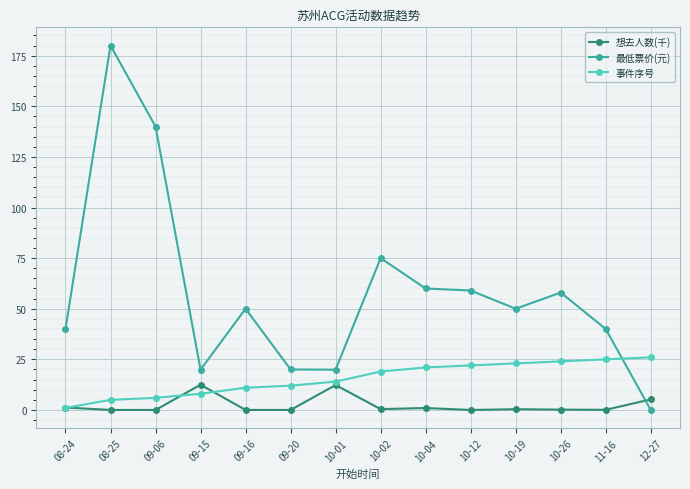

Is it true that 想去人数(千) equals 1.2 at 08-24?

True